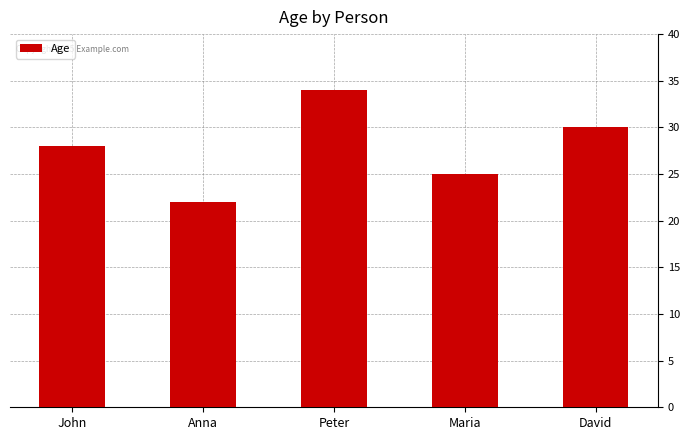

Read the value at Anna, to the nearest 5.

20